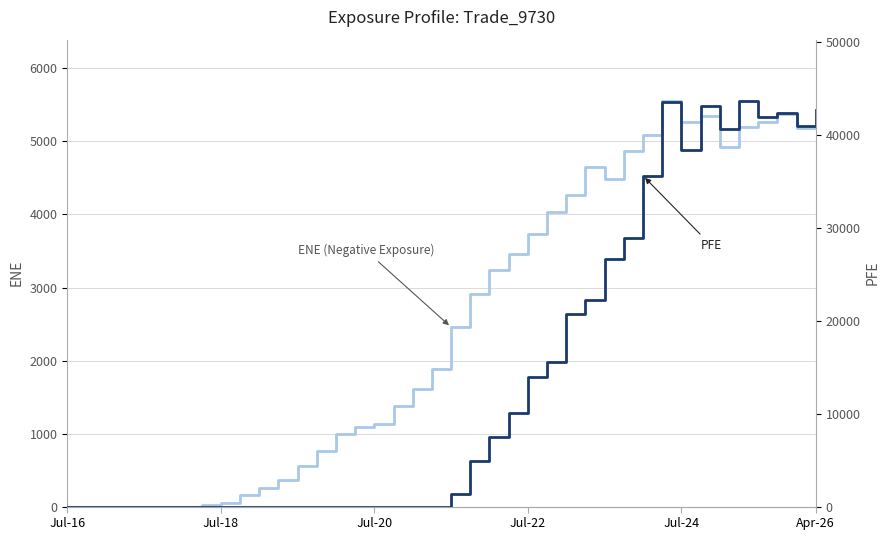

At which category is the sum across all series the highest?

31